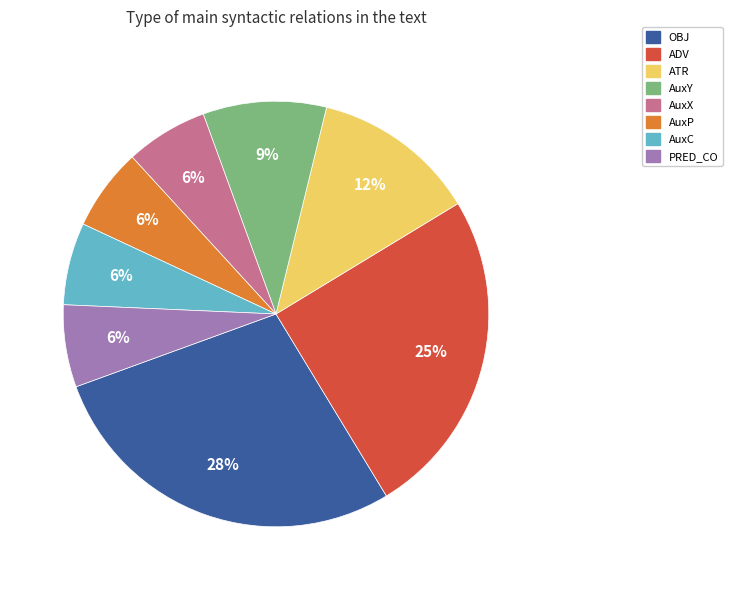

To the nearest percent, what is the average slice percentage?

12%